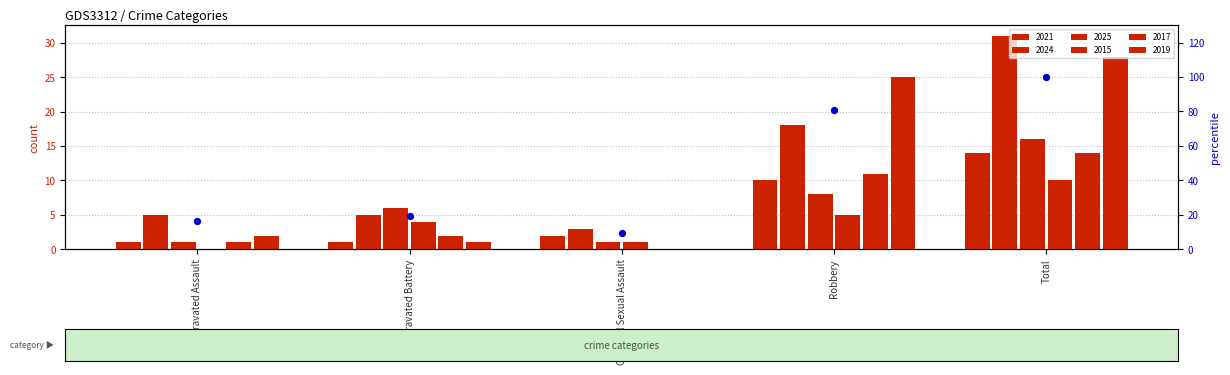

What is the ratio of the value at Aggravated Battery to the value at Robbery?

0.2